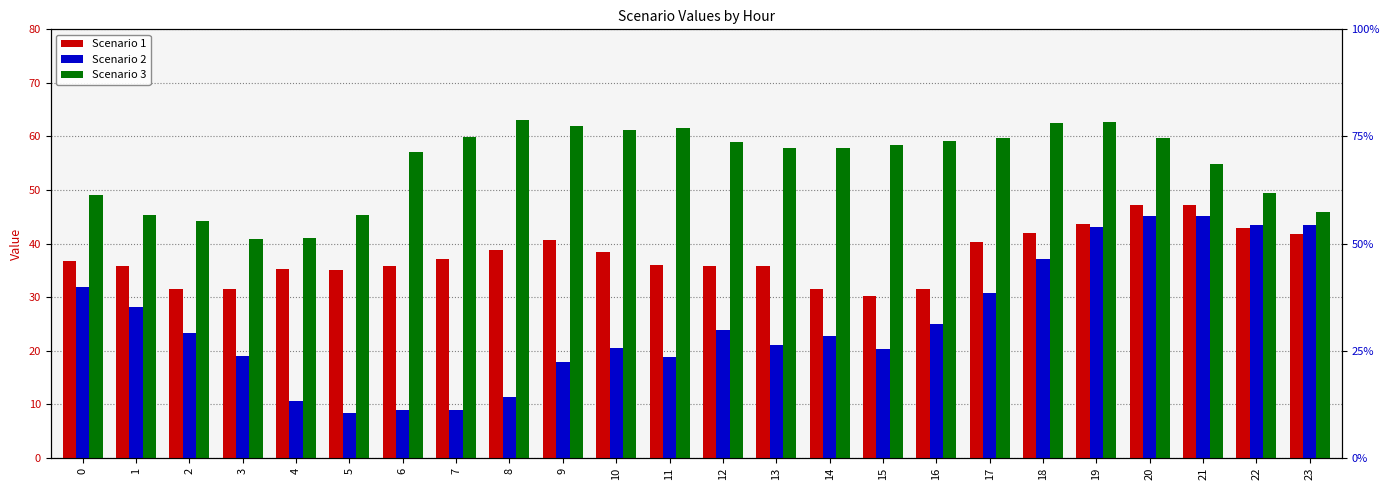

What is the sum of the Scenario 1 values at 21 and 18?

89.1